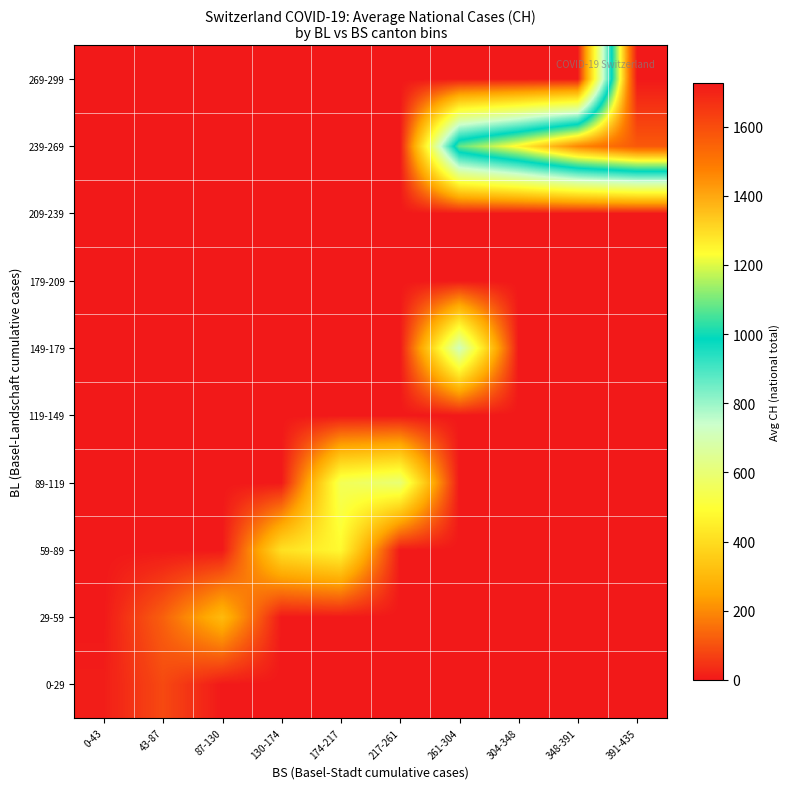

Rank the series at 348-391 from highest to lowest value.

239-269, 0-29, 29-59, 59-89, 89-119, 119-149, 149-179, 179-209, 209-239, 269-299